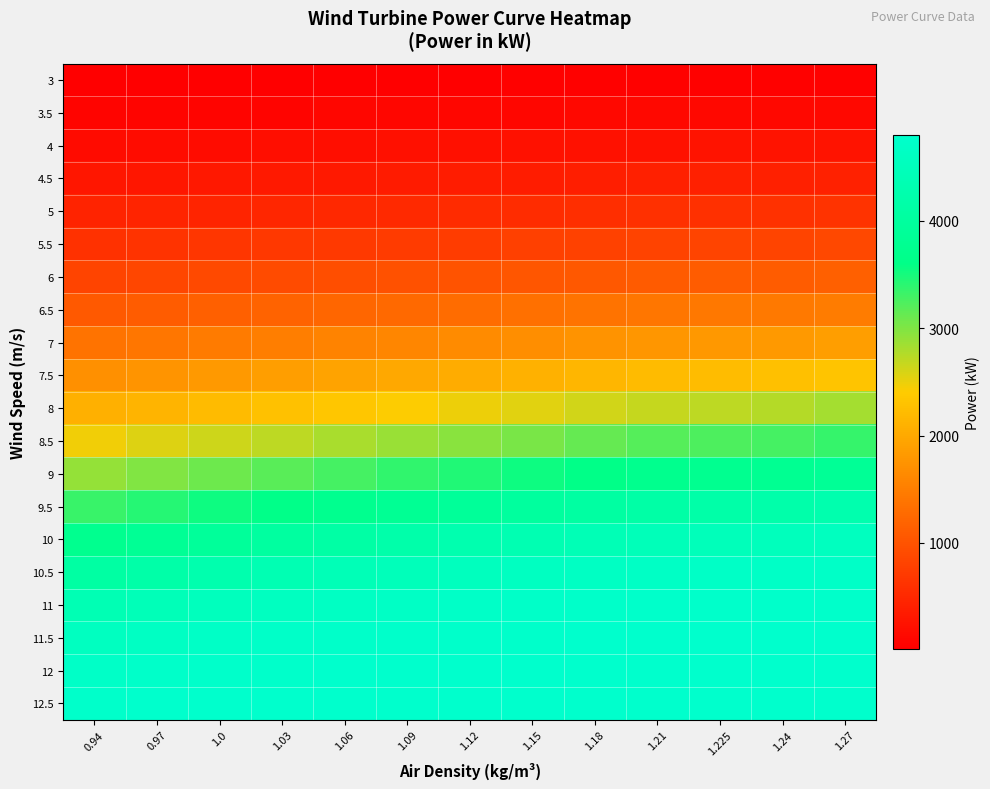

At how many categories does at least one series exceed 1422?

13